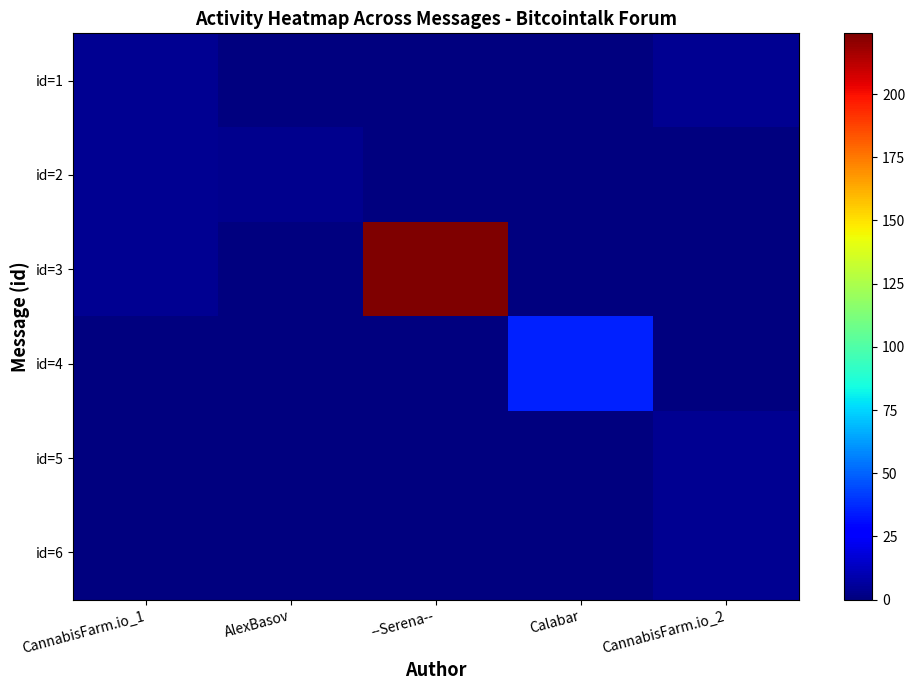

What is the difference between the highest and lowest values at --Serena--?

224